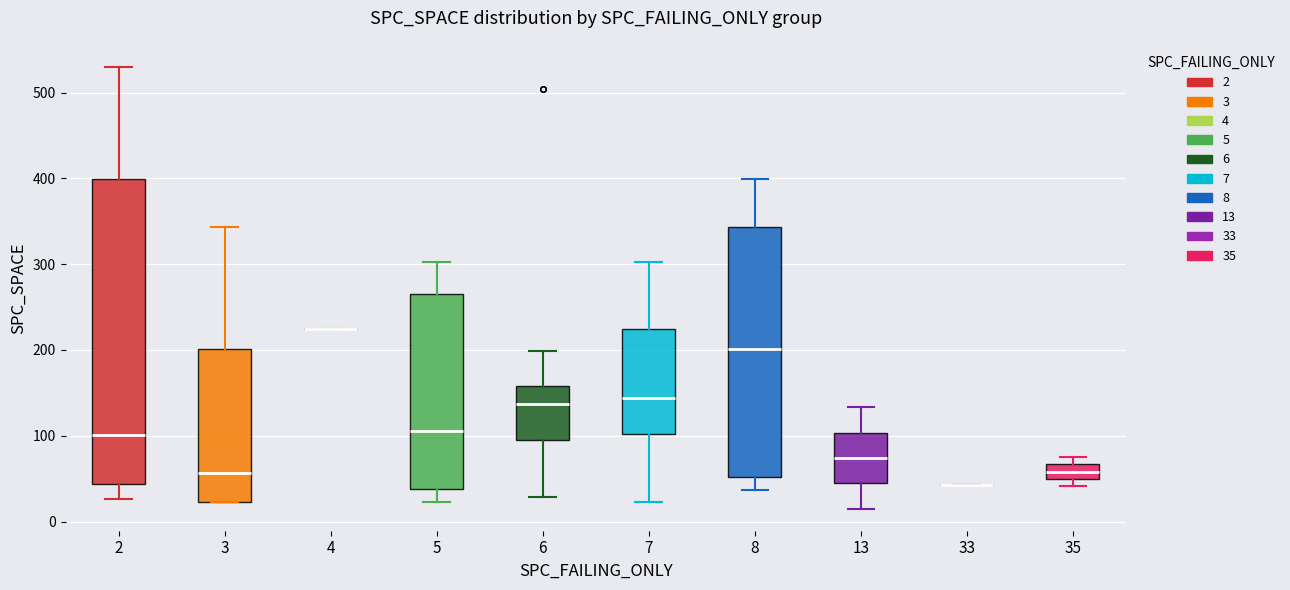

Reading left to right, read every box against the y-axis: the position of its median line, the range the box covers, and the ends of its whiskers. The values are not printed on the chart, so give them approximately, as read against the axis.

2: median 100, box 40 to 400, whiskers 30 to 530
3: median 60, box 20 to 200, whiskers 20 to 340
4: box collapsed to a line at 220, whiskers 220 to 220
5: median 110, box 40 to 270, whiskers 20 to 300
6: median 140, box 90 to 160, whiskers 30 to 200
7: median 140, box 100 to 230, whiskers 20 to 300
8: median 200, box 50 to 340, whiskers 40 to 400
13: median 70, box 40 to 100, whiskers 20 to 130
33: box collapsed to a line at 40, whiskers 40 to 40
35: median 60, box 50 to 70, whiskers 40 to 80